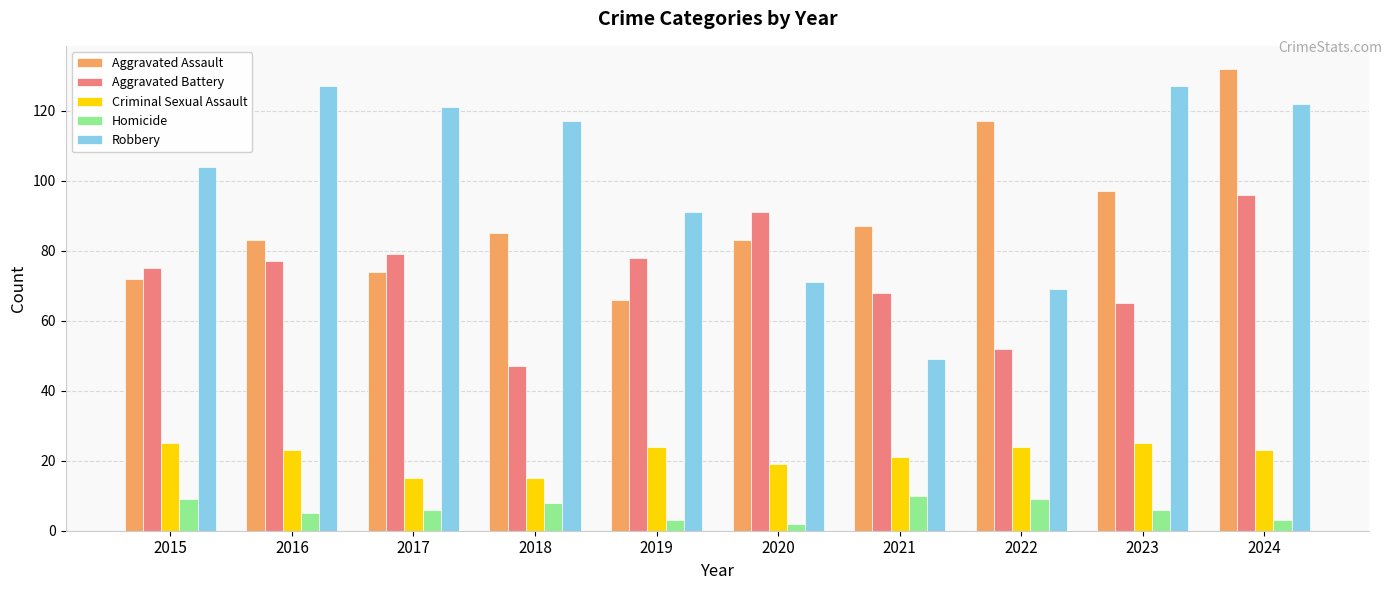

Reading left to right, what are all the values shown in this chart?

Aggravated Assault: 2015=72	2016=83	2017=74	2018=85	2019=66	2020=83	2021=87	2022=117	2023=97	2024=132
Aggravated Battery: 2015=75	2016=77	2017=79	2018=47	2019=78	2020=91	2021=68	2022=52	2023=65	2024=96
Criminal Sexual Assault: 2015=25	2016=23	2017=15	2018=15	2019=24	2020=19	2021=21	2022=24	2023=25	2024=23
Homicide: 2015=9	2016=5	2017=6	2018=8	2019=3	2020=2	2021=10	2022=9	2023=6	2024=3
Robbery: 2015=104	2016=127	2017=121	2018=117	2019=91	2020=71	2021=49	2022=69	2023=127	2024=122